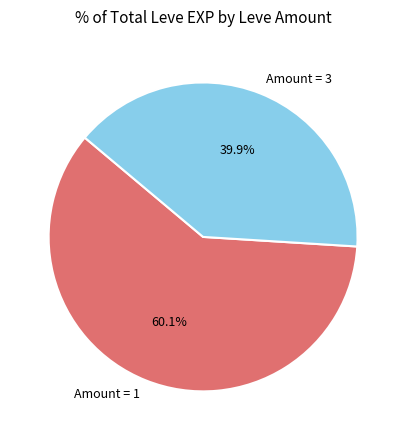

What is the smallest slice in the pie chart?

Amount = 3